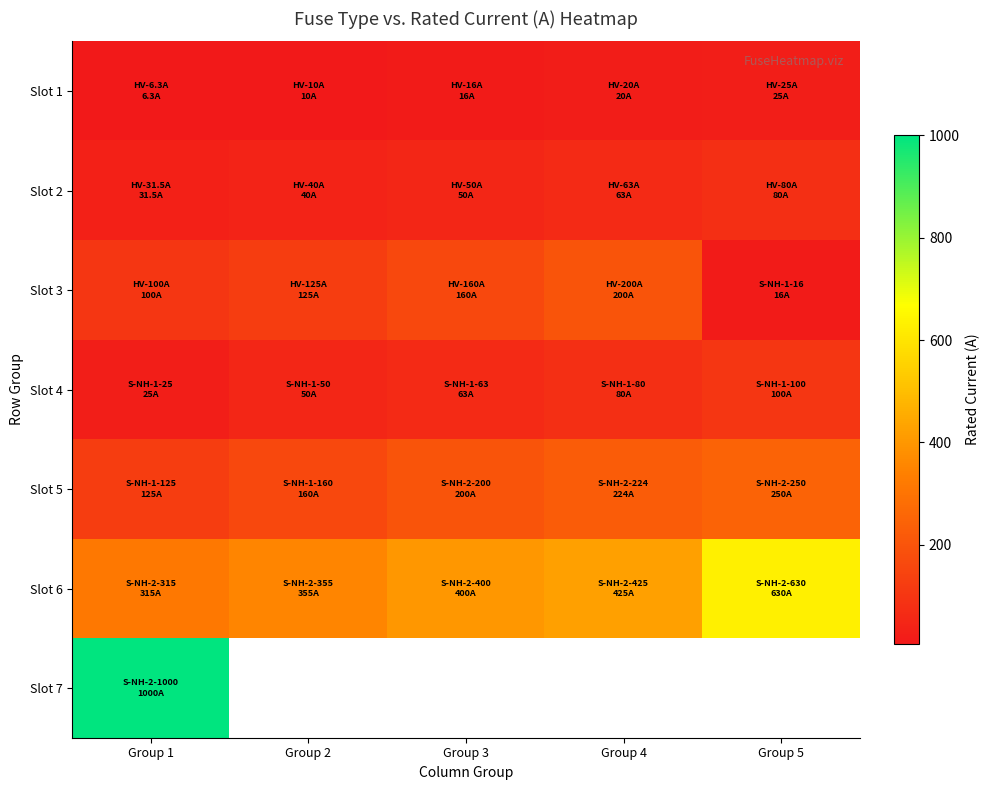

Which series has the largest total across all categories?

Slot 6